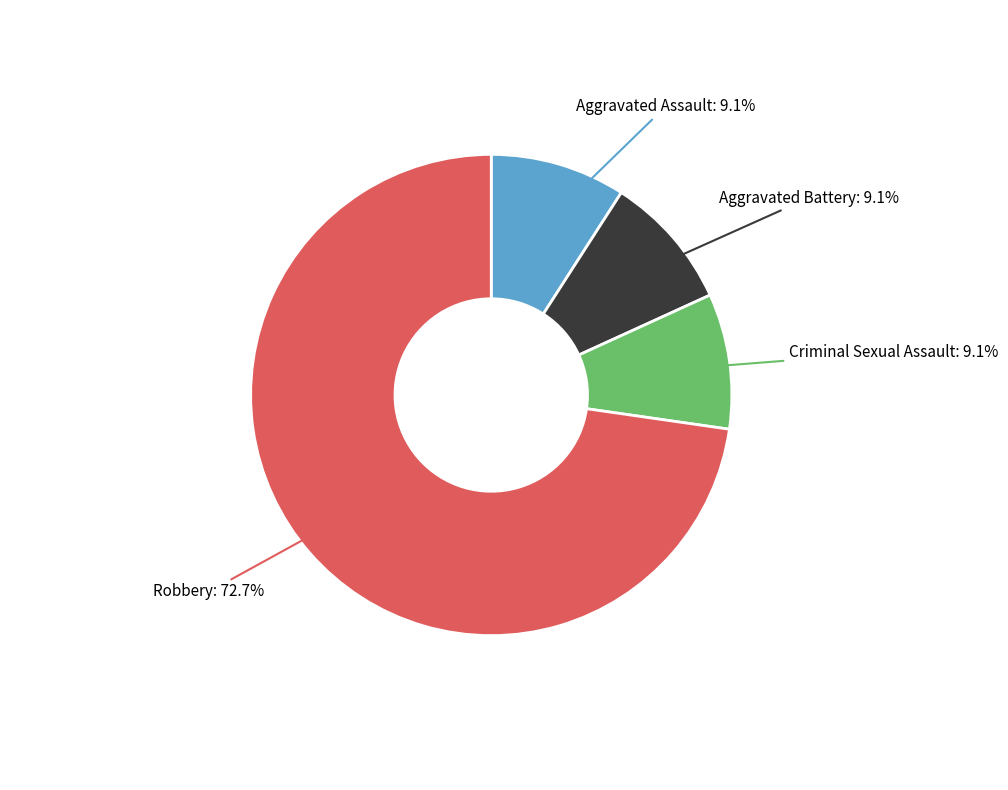

Is there a majority slice in this chart?

Yes